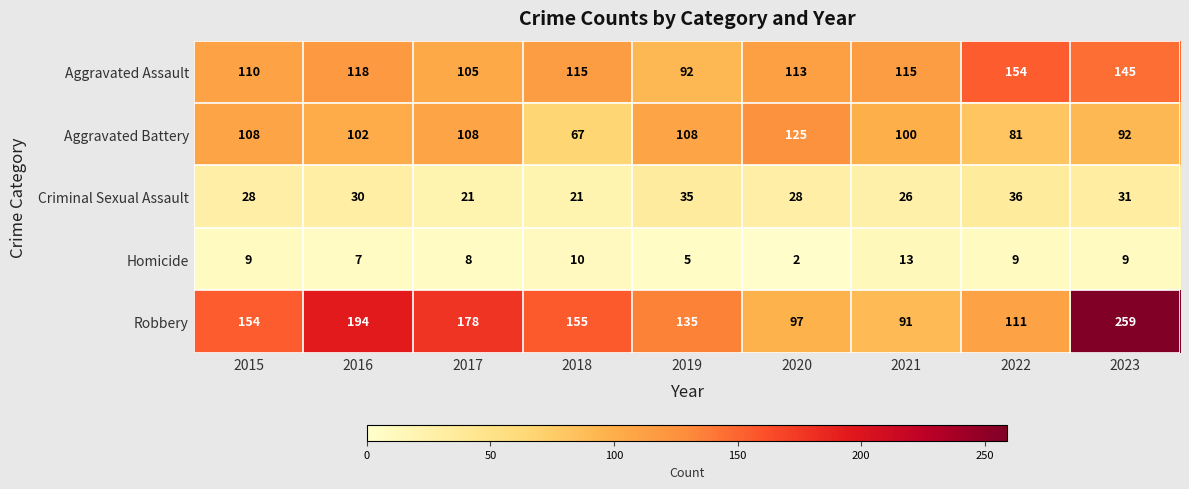

What is the smallest value displayed?

2